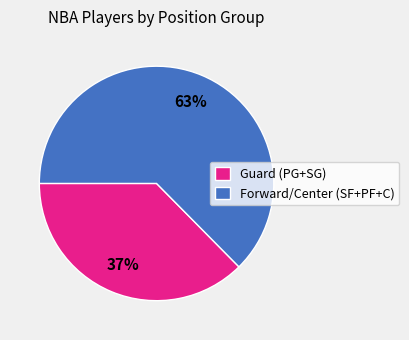

To the nearest percent, what portion does Guard (PG+SG) represent?

37%